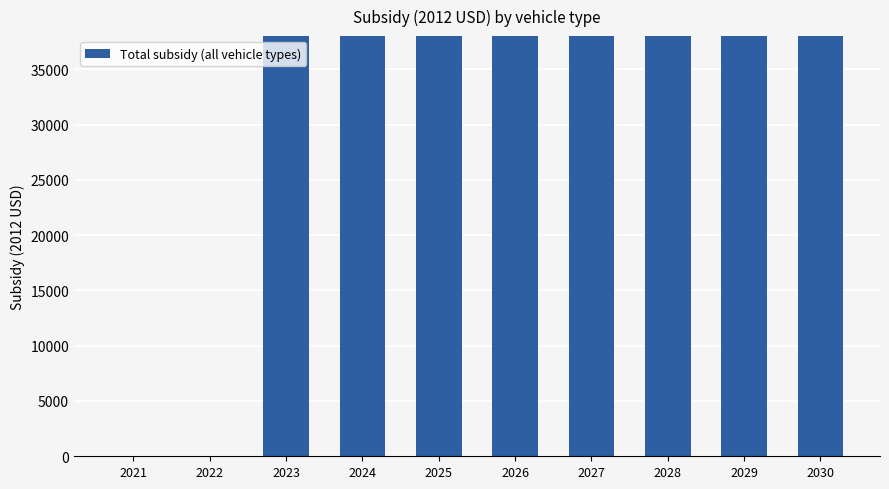

Between 2024 and 2029, which is larger?

2024